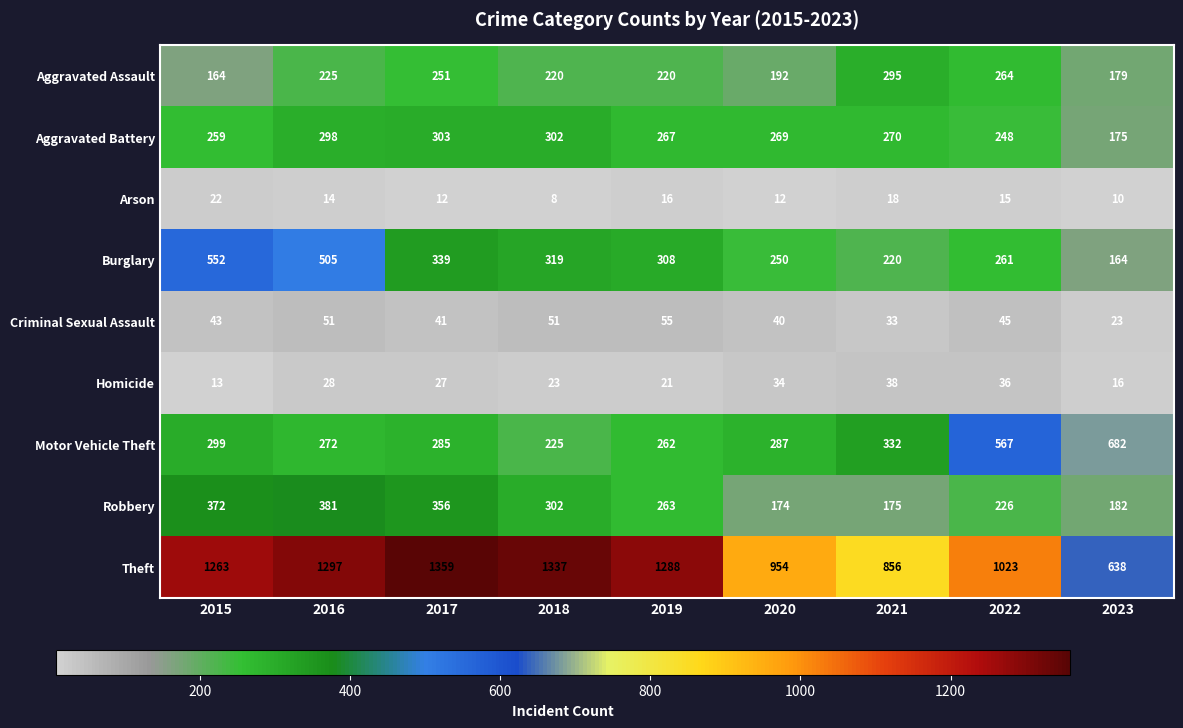

Is the value of Motor Vehicle Theft at 2018 greater than the value of Homicide at 2015?

Yes